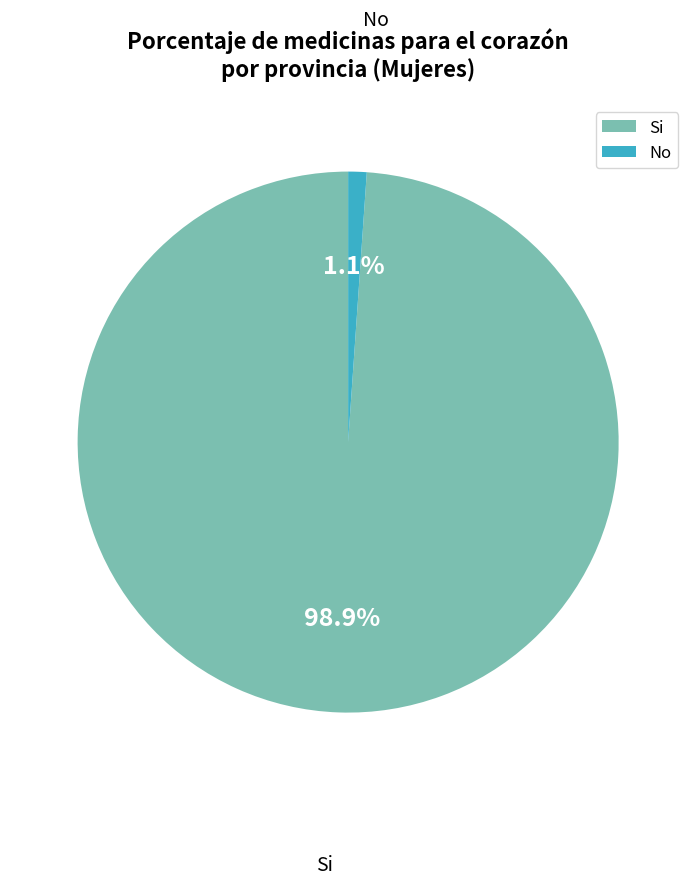

How many segments does this pie chart have?

2